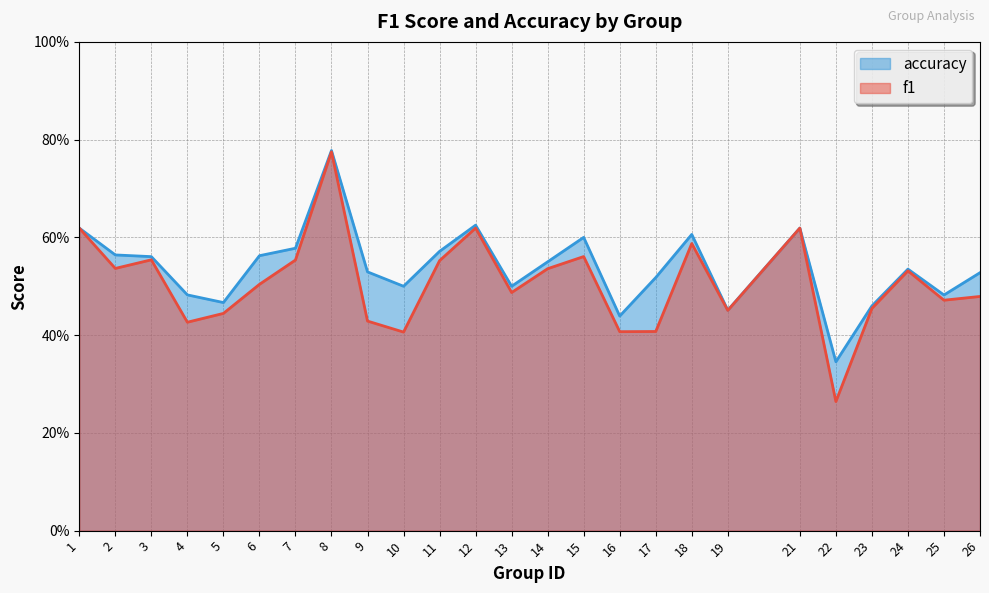

List the series in order of their overall mean, highest first.

accuracy, f1